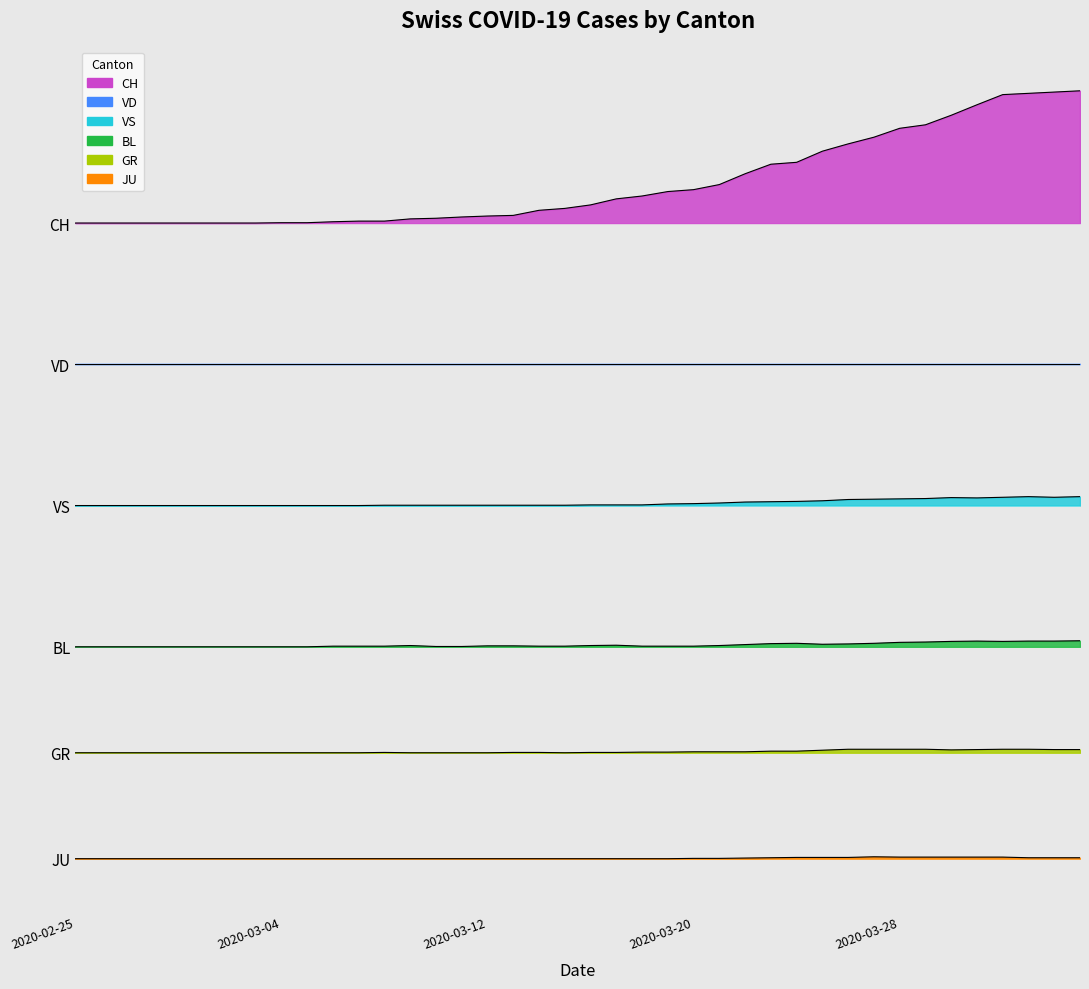

What is the label of the 3rd point from the left?

2020-02-27